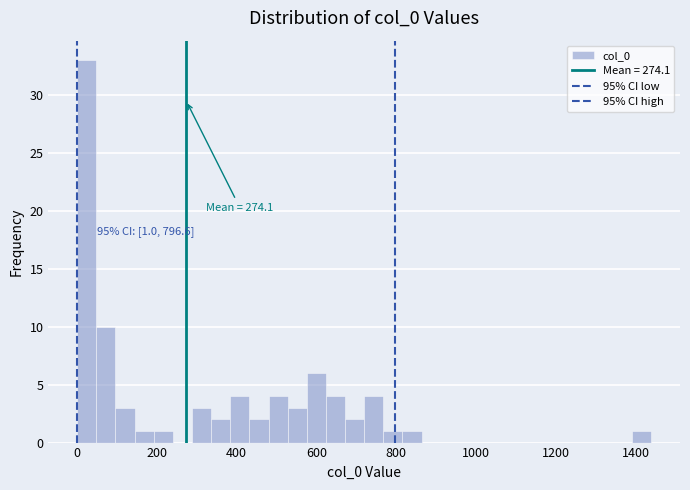

Read against the x-axis, roughly where is the centre of the tallest bar?

20